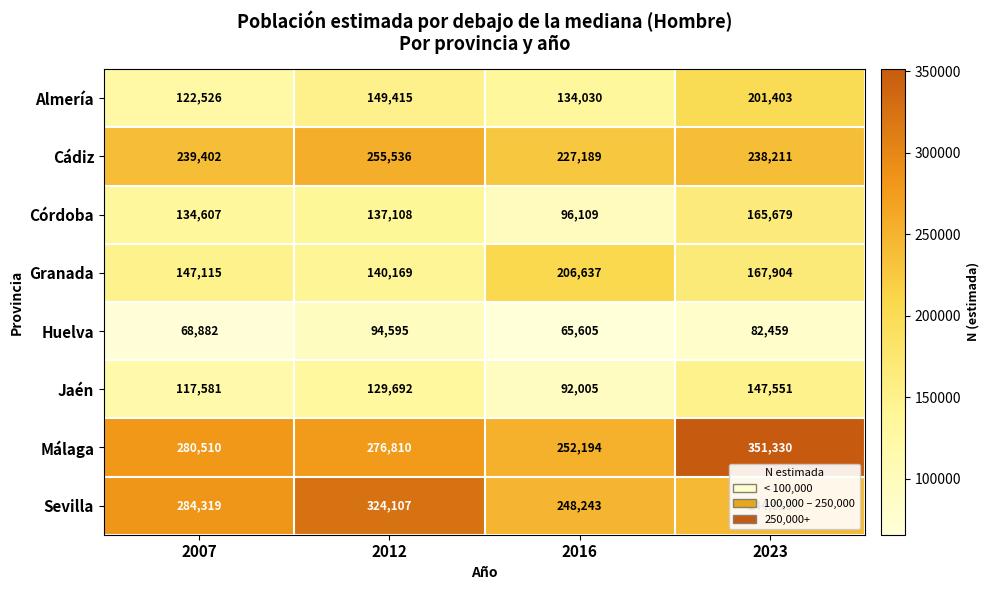

Which series has the largest range (max minus min)?

Málaga